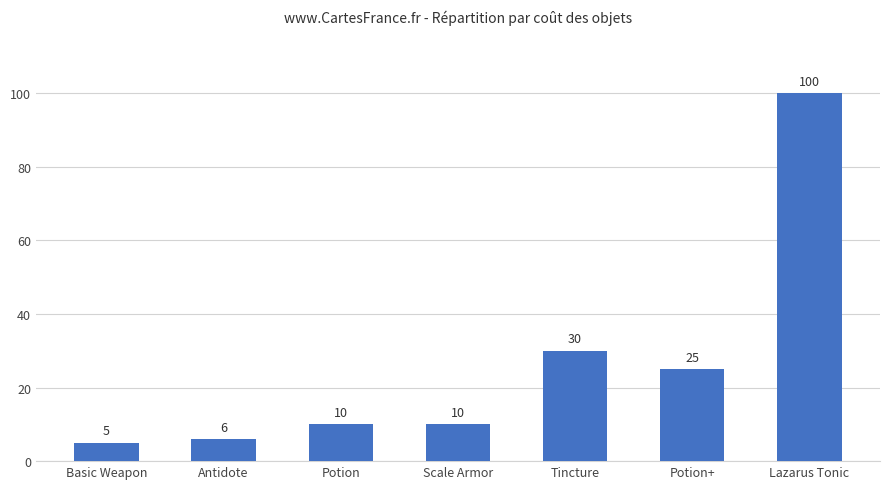

What is the greatest value displayed?

100